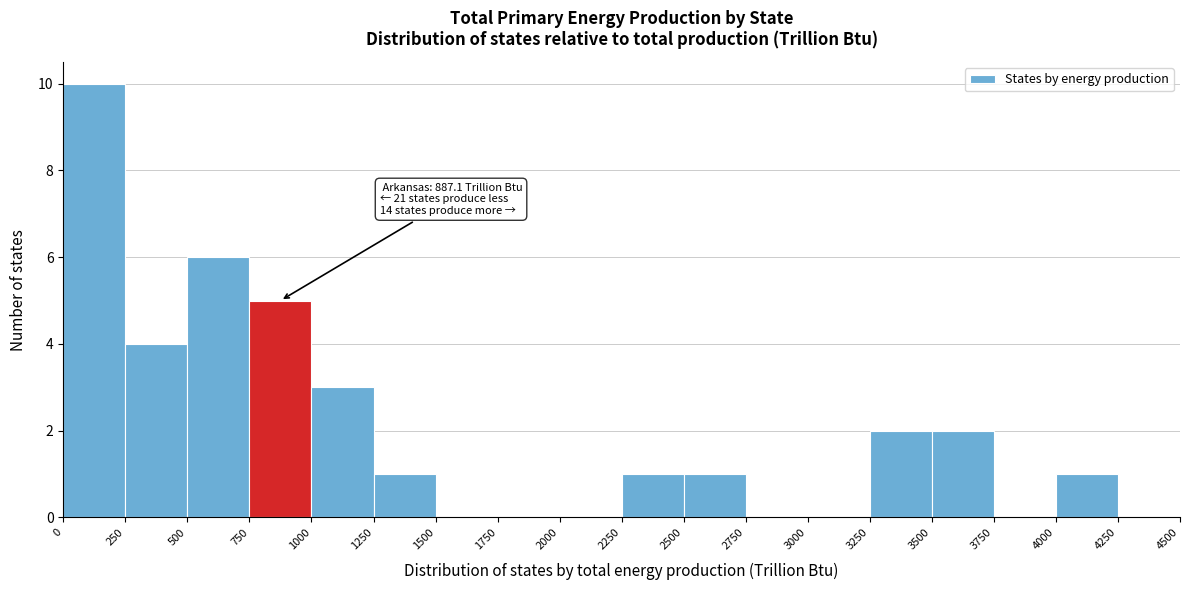

Over which range of the x-axis is the bar tallest?

0 to 250